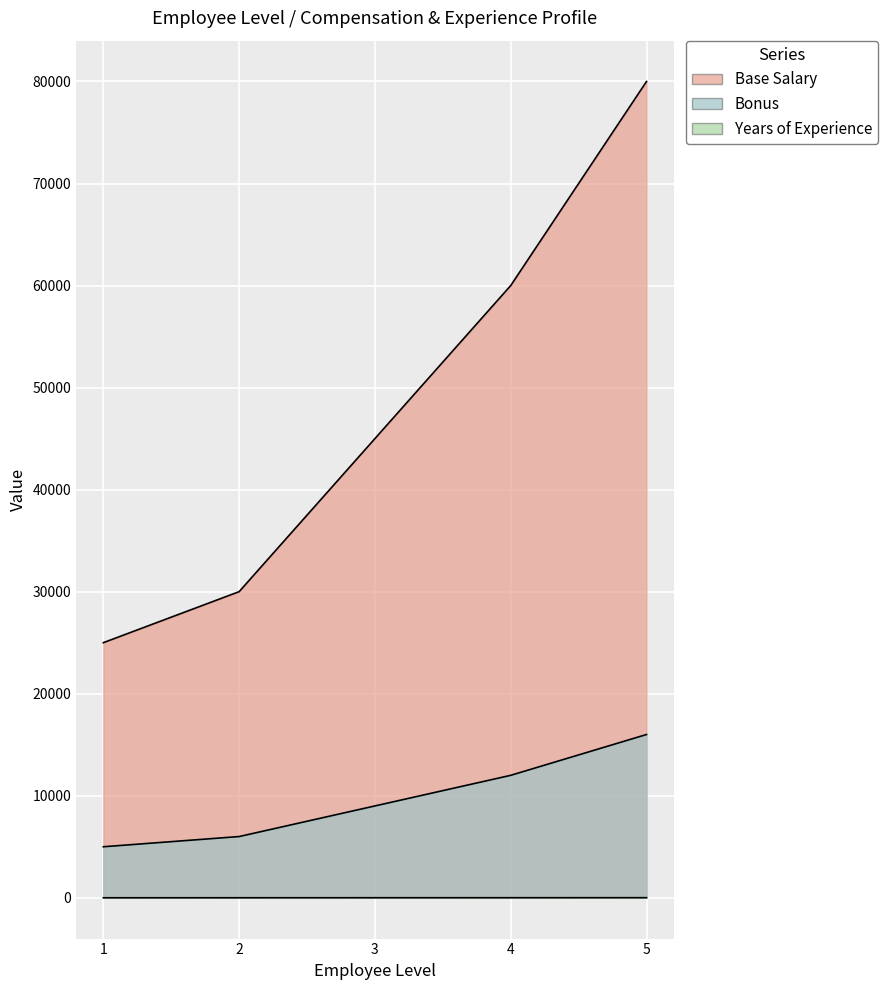

What is the difference between the maximum and minimum values in the Years of Experience series?

8